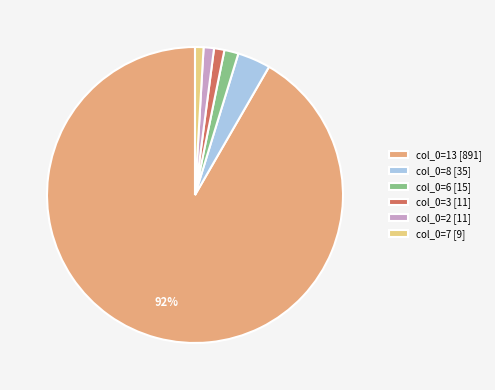

How many slices are in this pie chart?

6